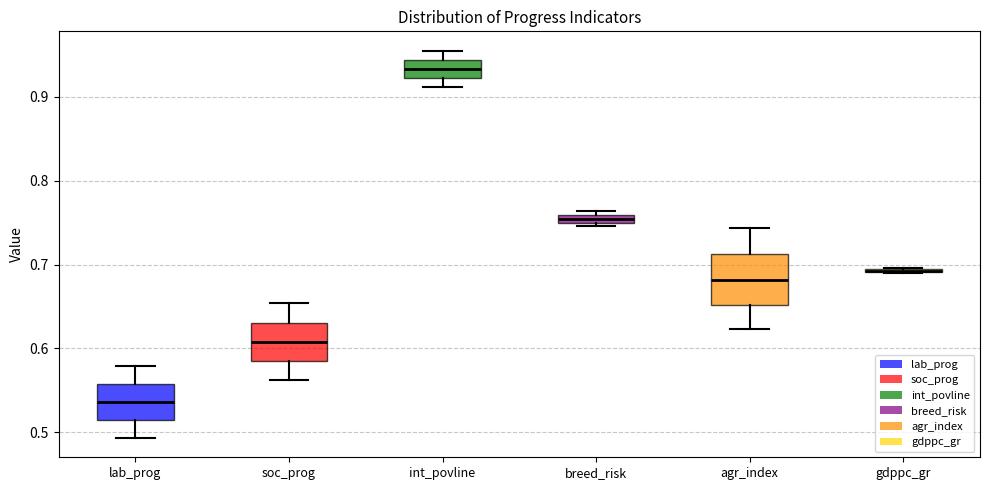

Where does the upper whisker of the box for soc_prog end on the y-axis? The values are not printed on the chart, so give them approximately, as read against the axis.

0.65